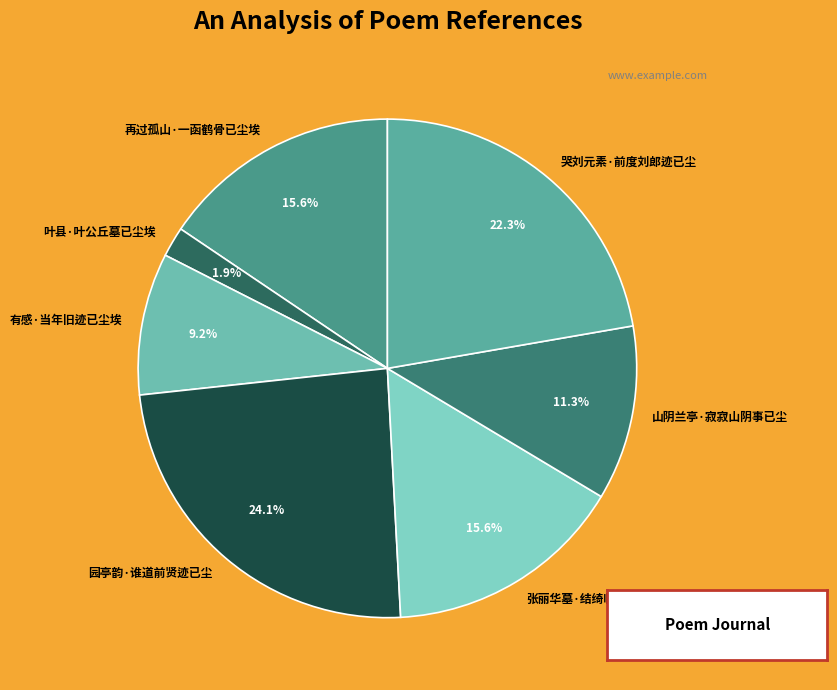

What portion of the pie excludes 哭刘元素·前度刘郎迹已尘?

77.7%